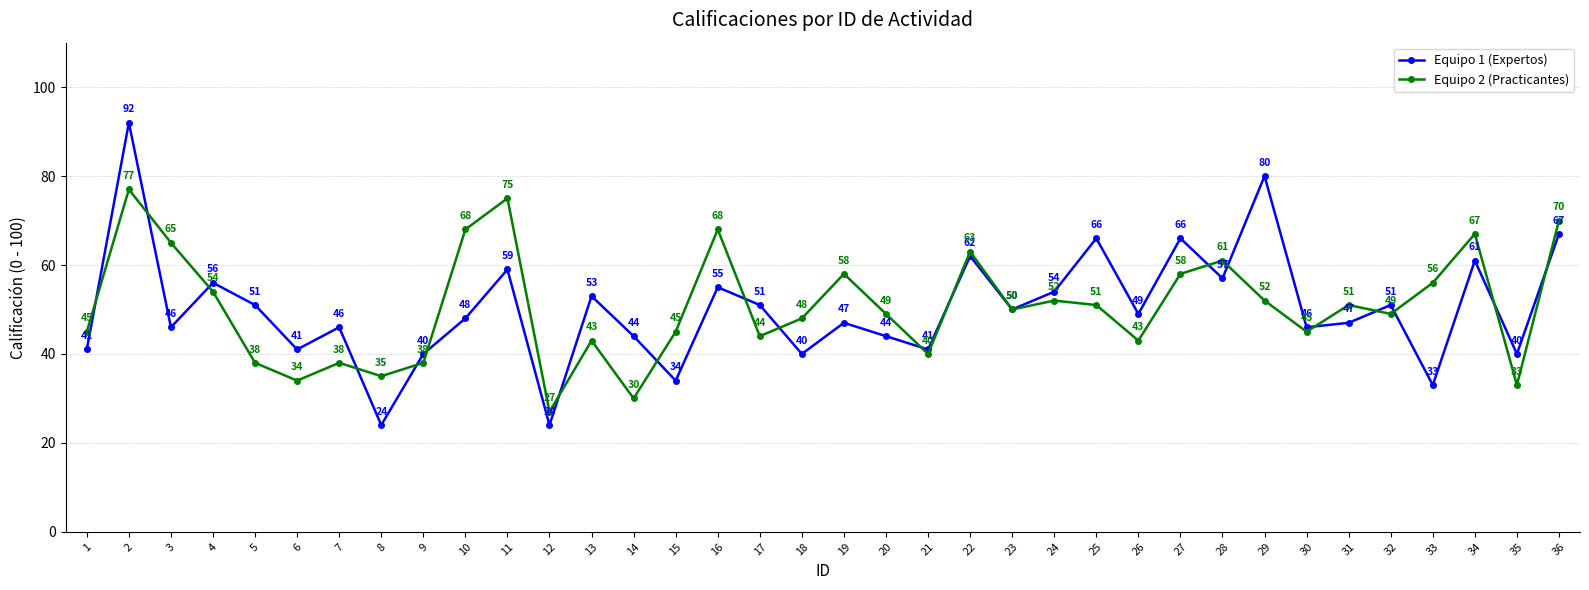

Count the number of categories in the chart.

36